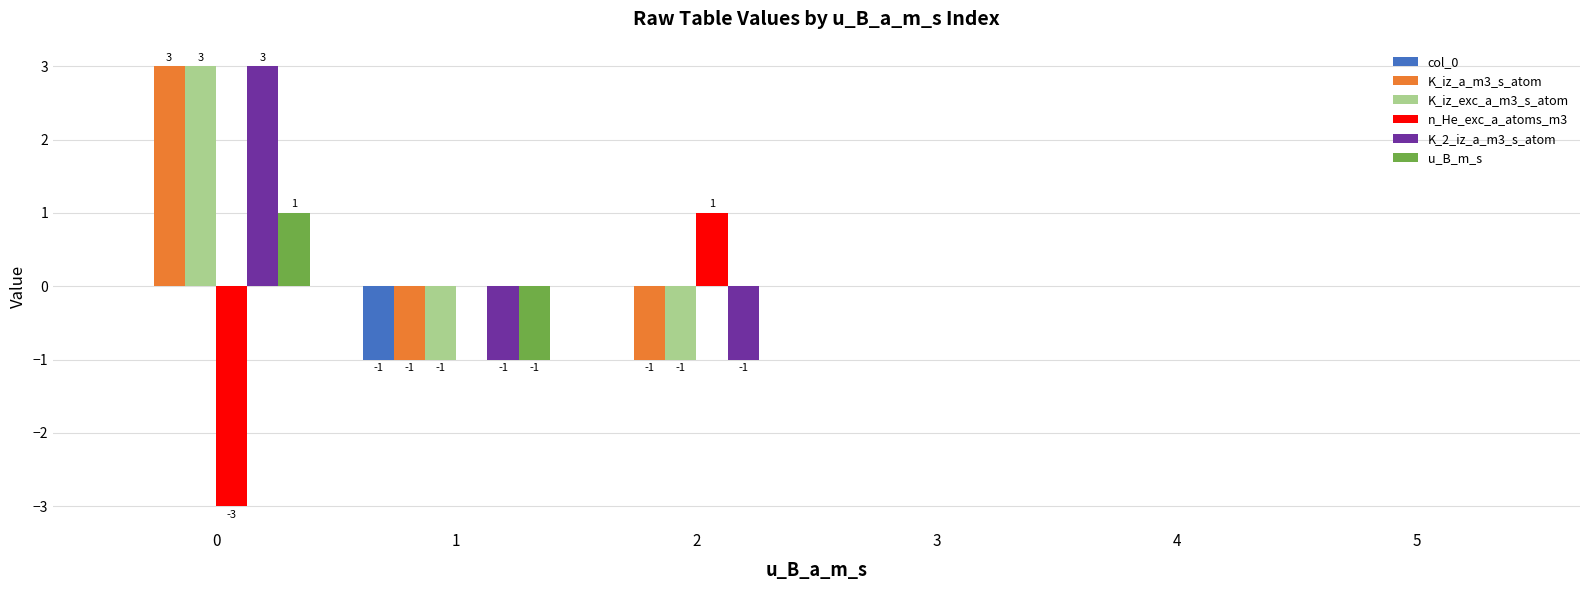

Reading left to right, transcribe all the data shown in this chart.

col_0: 0	-1	0	0	0	0
K_iz_a_m3_s_atom: 3	-1	-1	0	0	0
K_iz_exc_a_m3_s_atom: 3	-1	-1	0	0	0
n_He_exc_a_atoms_m3: -3	0	1	0	0	0
K_2_iz_a_m3_s_atom: 3	-1	-1	0	0	0
u_B_m_s: 1	-1	0	0	0	0